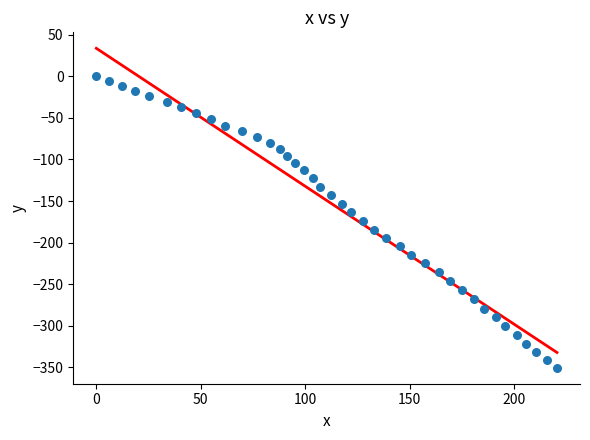

What is the range of Y values (max minus min)?

350.4